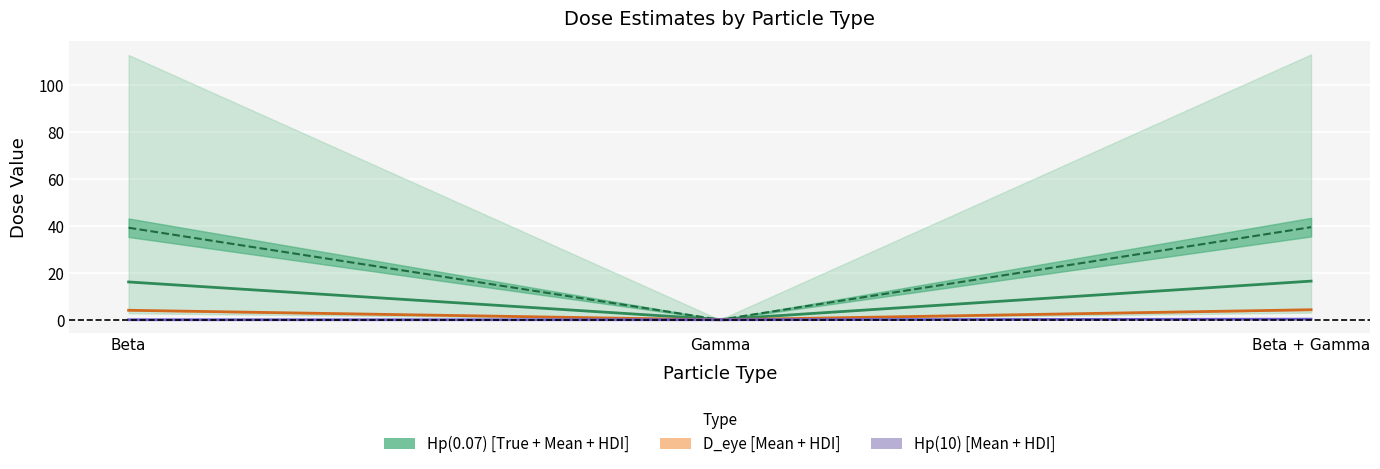

At how many categories does at least one series exceed 35?

2